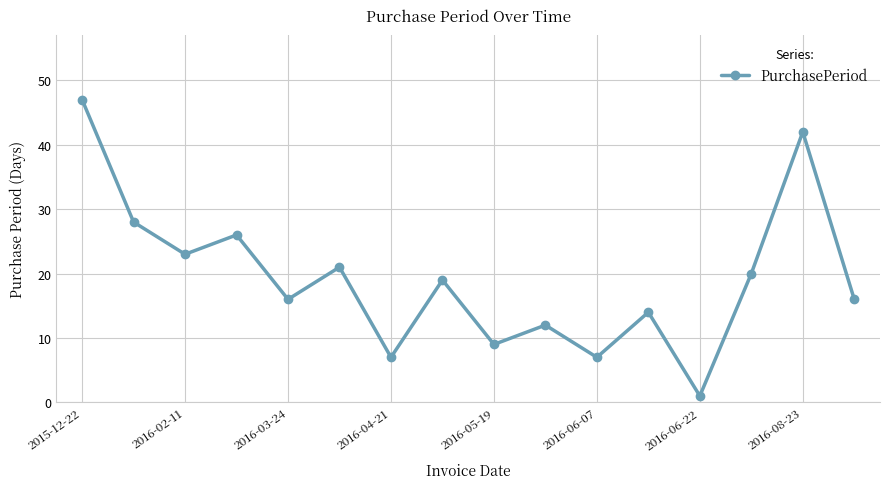

Is this an area chart (filled region under the line)?

No